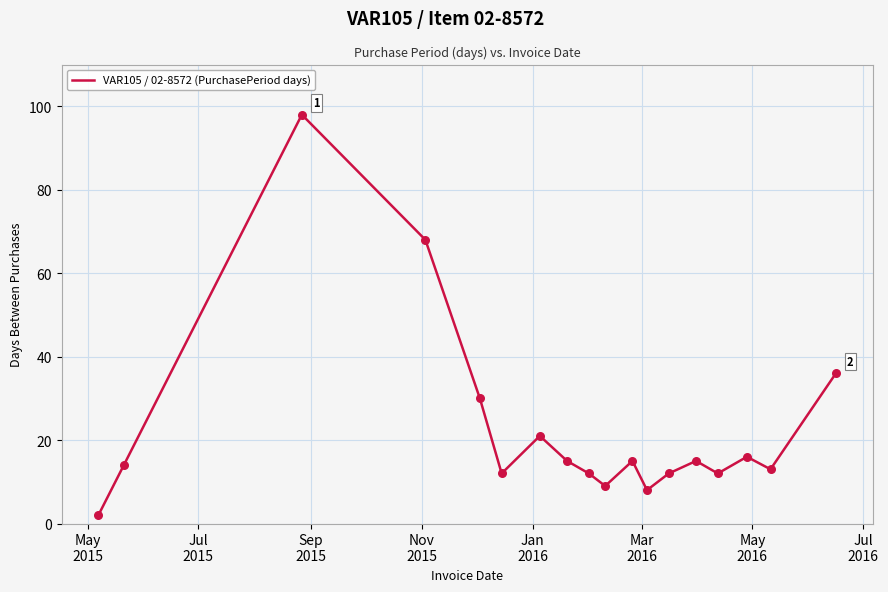

What is the maximum value shown in the chart?

98